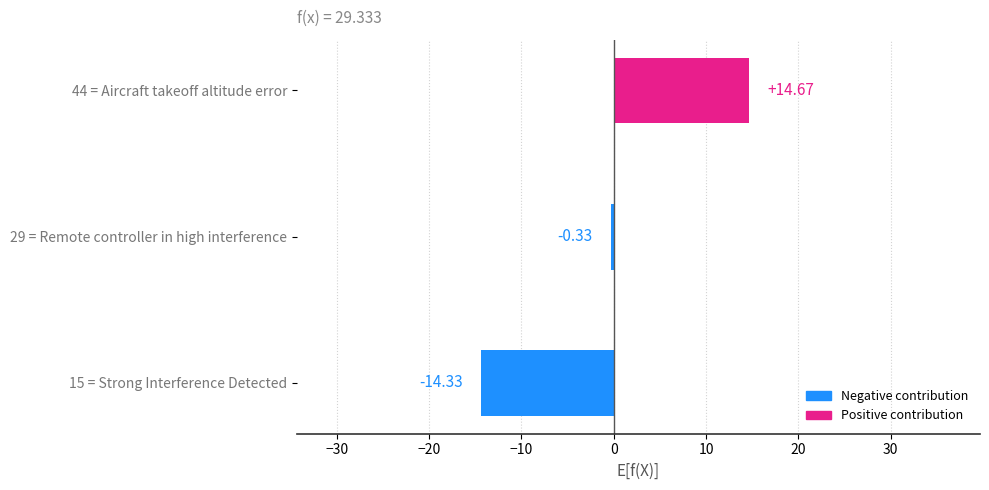

What is the difference between the values at 44 = Aircraft takeoff altitude error and 15 = Strong Interference Detected?

29.0